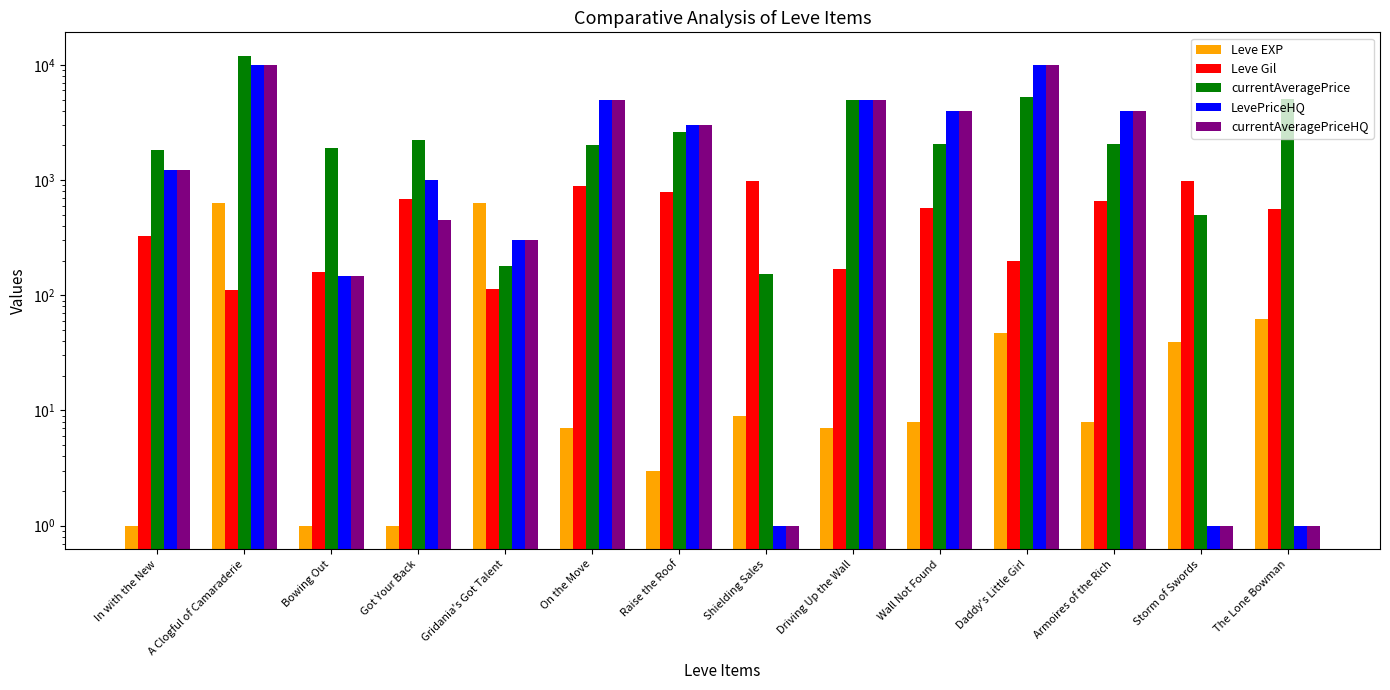

Reading left to right, list all the values displayed in this chart.

Leve EXP: In with the New=1	A Clogful of Camaraderie=630	Bowing Out=1	Got Your Back=1	Gridania's Got Talent=630	On the Move=7	Raise the Roof=3	Shielding Sales=9	Driving Up the Wall=7	Wall Not Found=8	Daddy's Little Girl=47	Armoires of the Rich=8	Storm of Swords=39	The Lone Bowman=62
Leve Gil: In with the New=330	A Clogful of Camaraderie=112	Bowing Out=160	Got Your Back=690	Gridania's Got Talent=113	On the Move=880	Raise the Roof=780	Shielding Sales=990	Driving Up the Wall=170	Wall Not Found=570	Daddy's Little Girl=200	Armoires of the Rich=660	Storm of Swords=990	The Lone Bowman=560
currentAveragePrice: In with the New=1820	A Clogful of Camaraderie=11980	Bowing Out=1893	Got Your Back=2219	Gridania's Got Talent=178	On the Move=2000	Raise the Roof=2624	Shielding Sales=152	Driving Up the Wall=5000	Wall Not Found=2056	Daddy's Little Girl=5270	Armoires of the Rich=2056	Storm of Swords=500	The Lone Bowman=5068
LevePriceHQ: In with the New=1226	A Clogful of Camaraderie=10000	Bowing Out=147	Got Your Back=999	Gridania's Got Talent=300	On the Move=5000	Raise the Roof=3000	Shielding Sales=1	Driving Up the Wall=5000	Wall Not Found=3968	Daddy's Little Girl=10011	Armoires of the Rich=3968	Storm of Swords=1	The Lone Bowman=1
currentAveragePriceHQ: In with the New=1226	A Clogful of Camaraderie=10000	Bowing Out=147	Got Your Back=450	Gridania's Got Talent=300	On the Move=5000	Raise the Roof=3000	Shielding Sales=1	Driving Up the Wall=5000	Wall Not Found=3968	Daddy's Little Girl=10011	Armoires of the Rich=3968	Storm of Swords=1	The Lone Bowman=1